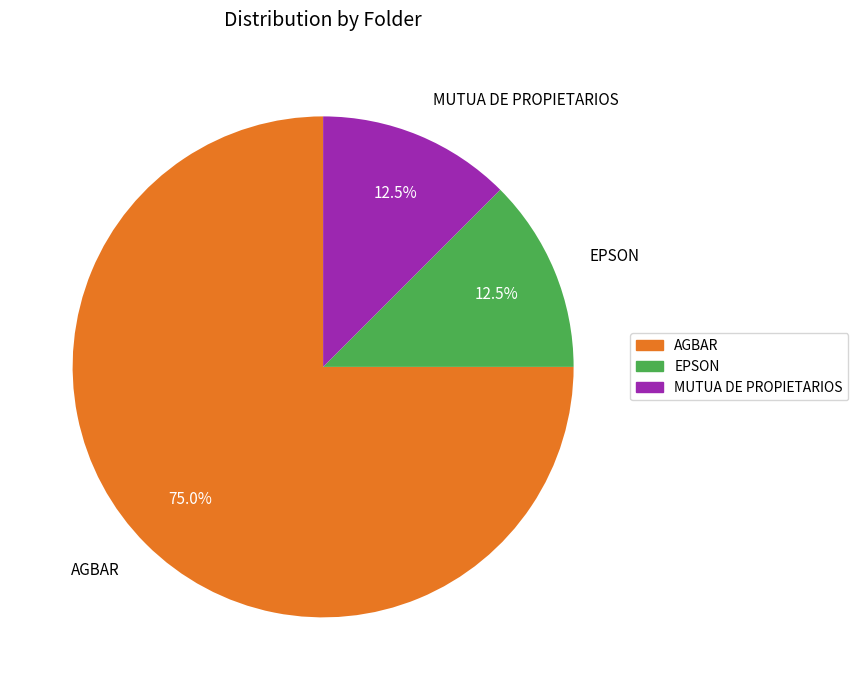

To the nearest percent, what is the difference between the largest and smallest slice percentages?

62%